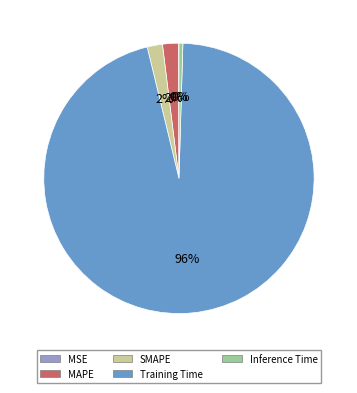

What percentage is the MAPE slice, to the nearest percent?

2%